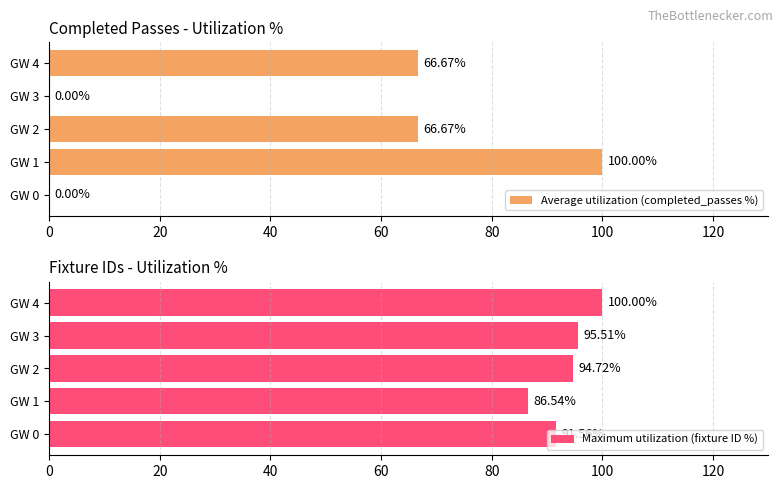

At 0, list the series in order from smallest to largest.

Average utilization (completed_passes %), Maximum utilization (fixture ID %)